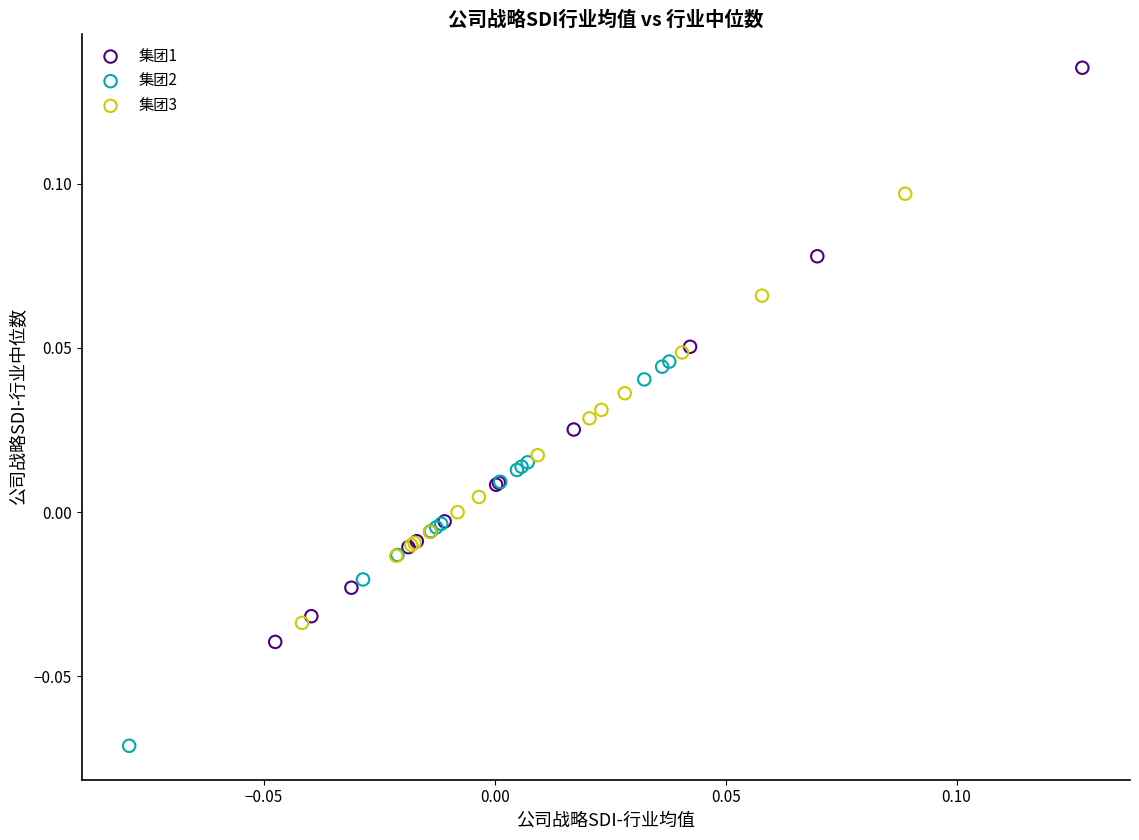

Which series contains the highest Y value?

集团1